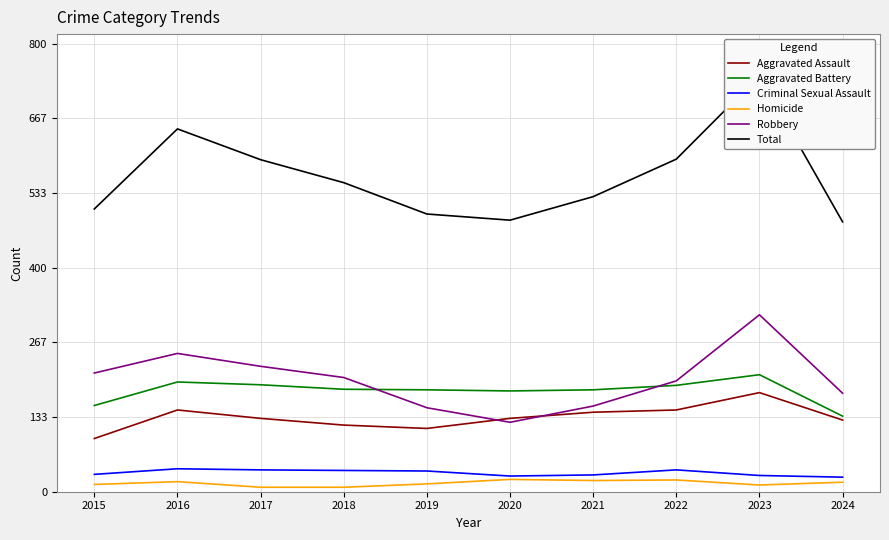

True or false: Aggravated Assault and Criminal Sexual Assault cross at least once.

False